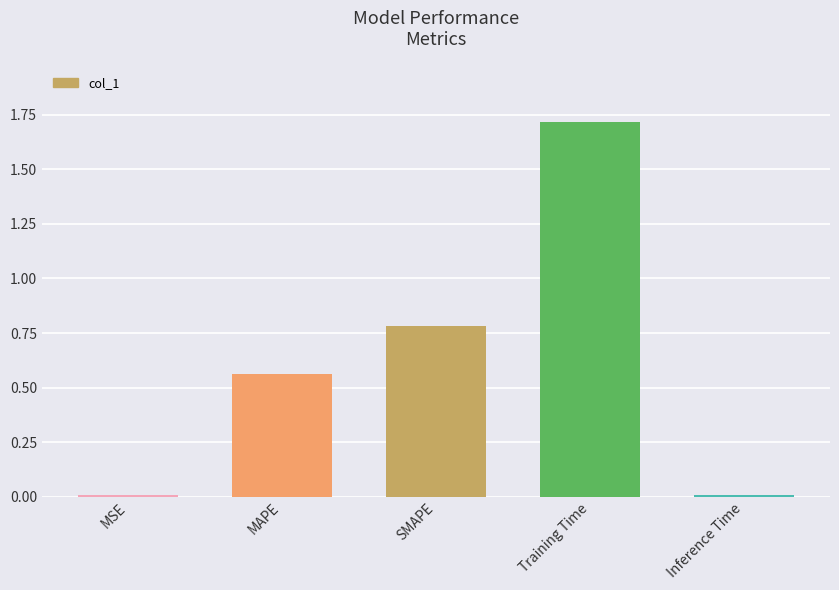

The chart shows a value of 0.8 at SMAPE. True or false?

True